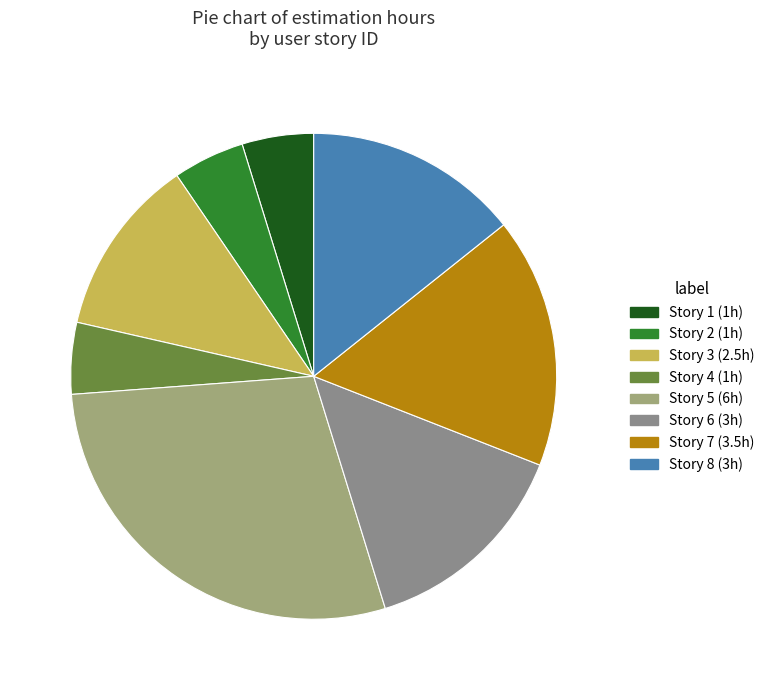

How many slices are in this pie chart?

8